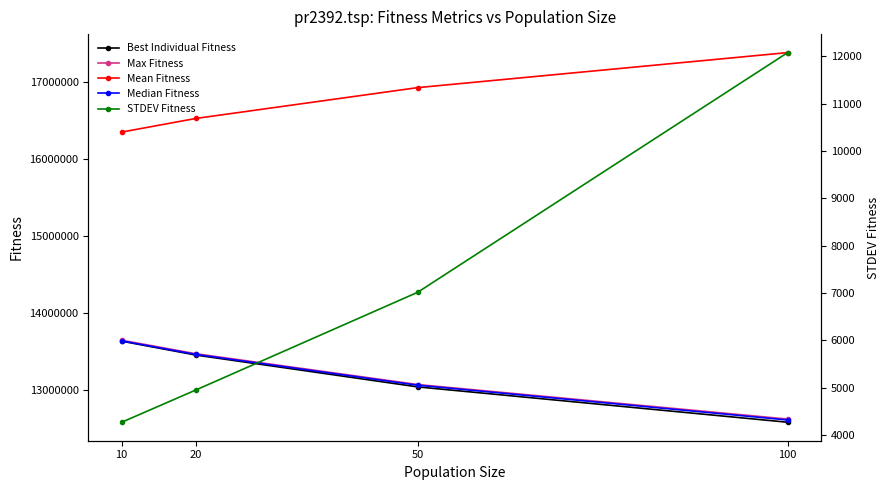

How many data points in Mean Fitness are above 16933393?

2